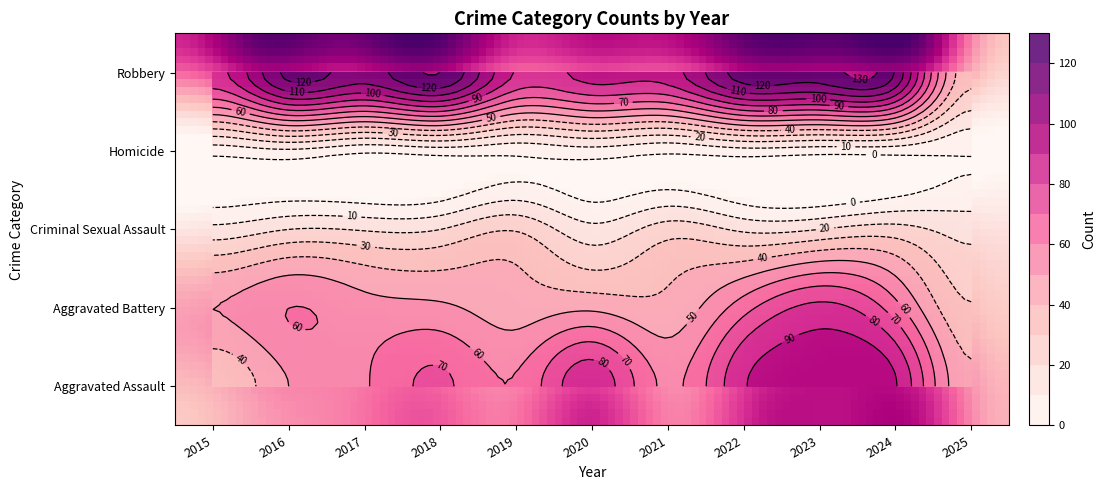

How many values in the Homicide series are below 4?

4